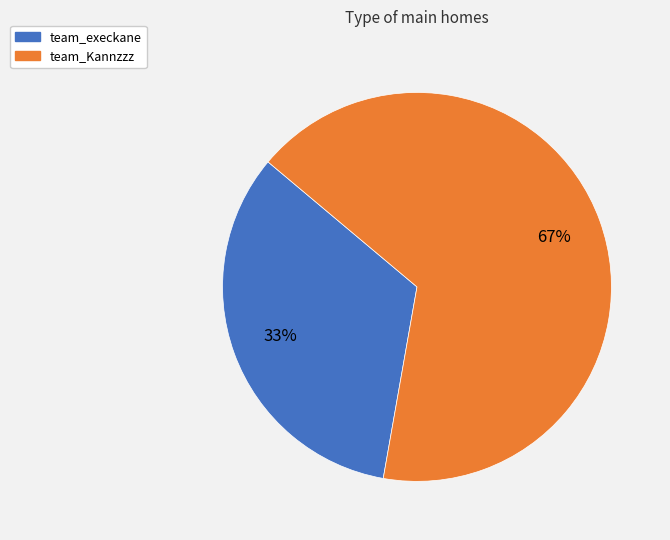

The team_Kannzzz slice represents 56% of the pie. True or false?

False